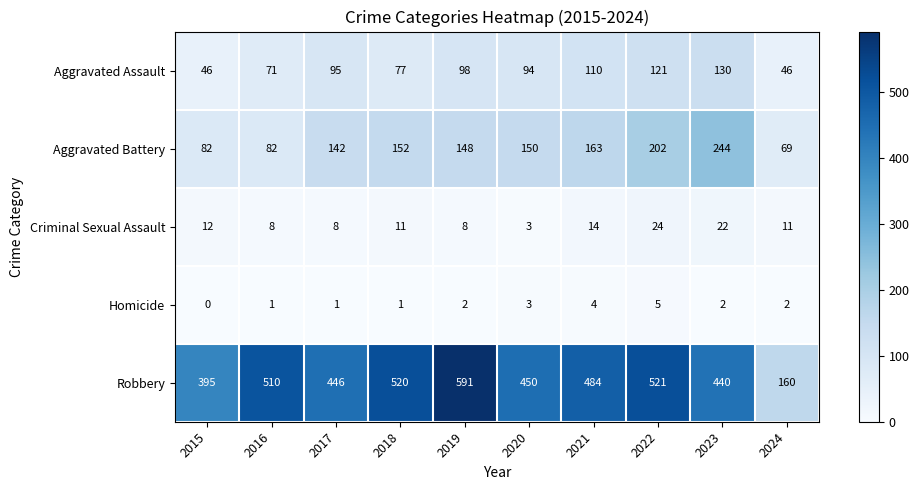

At which label is Aggravated Battery closest to 156?

2018